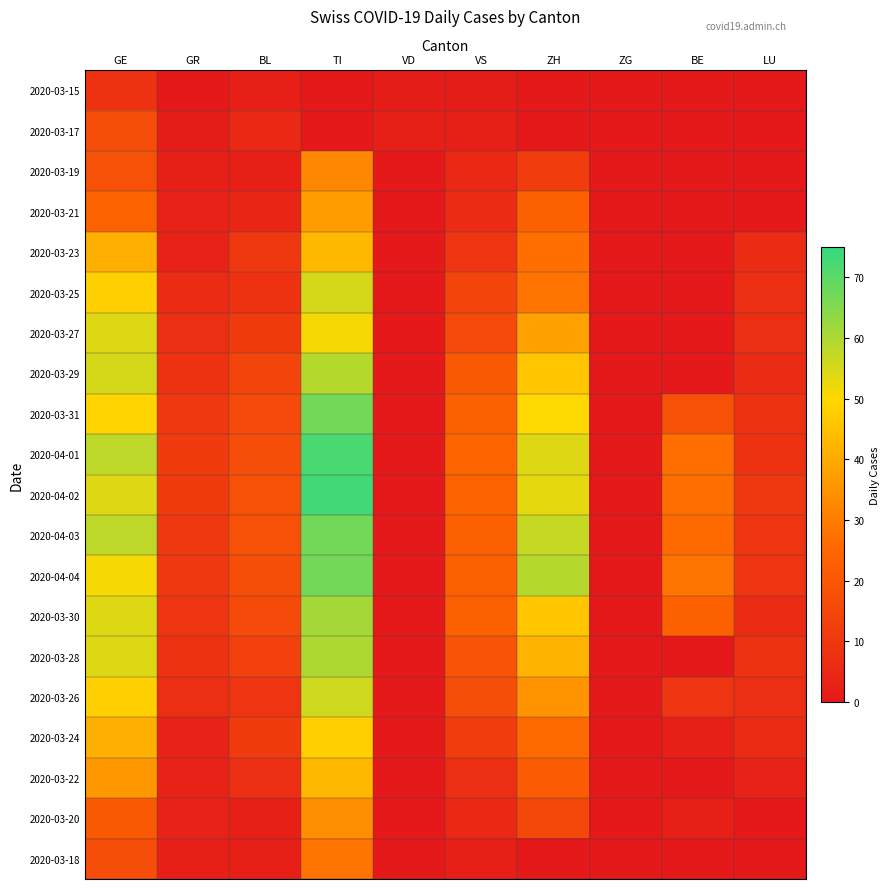

At how many categories does at least one series exceed 61?

1